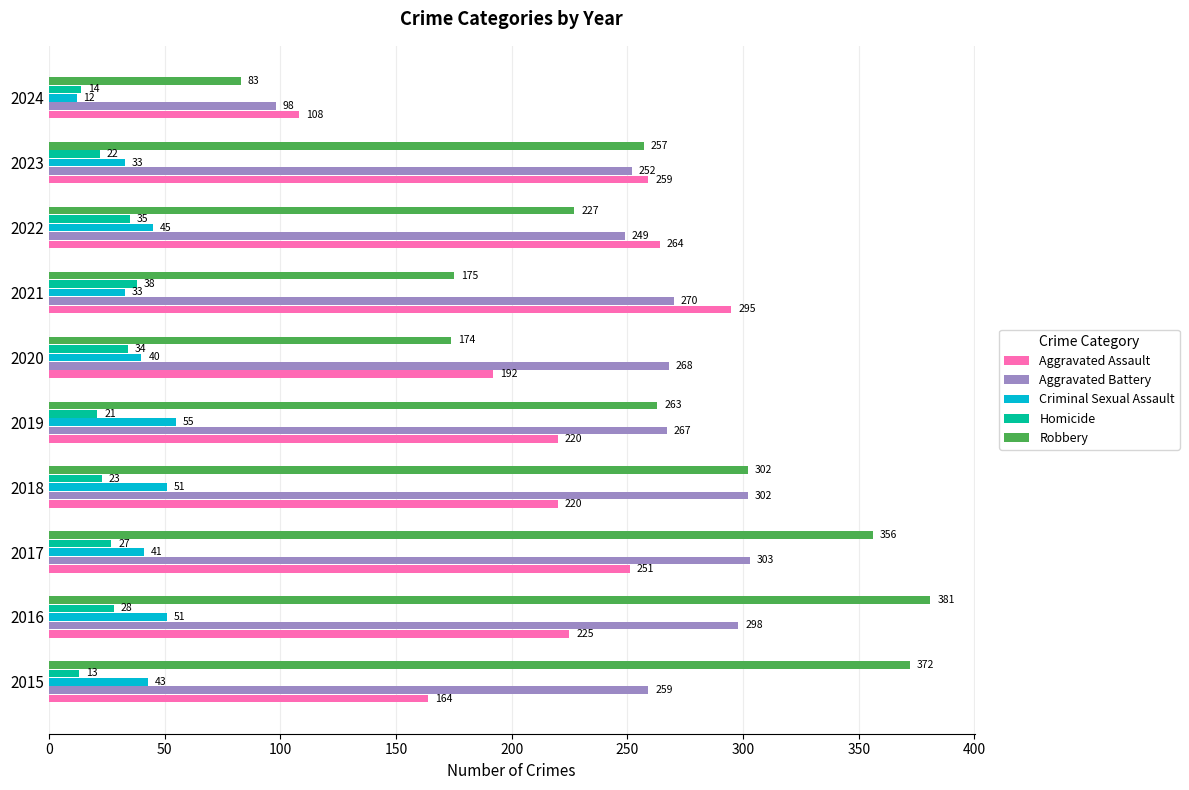

How many data points in Criminal Sexual Assault are less than 43?

5